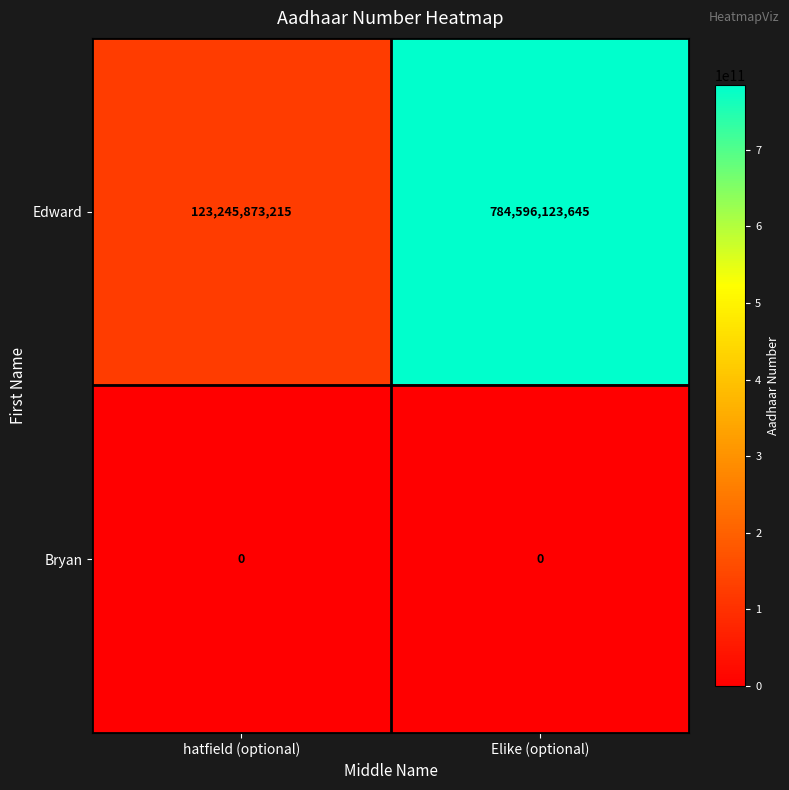

What is the total value across all series at Elike (optional)?

784596123645